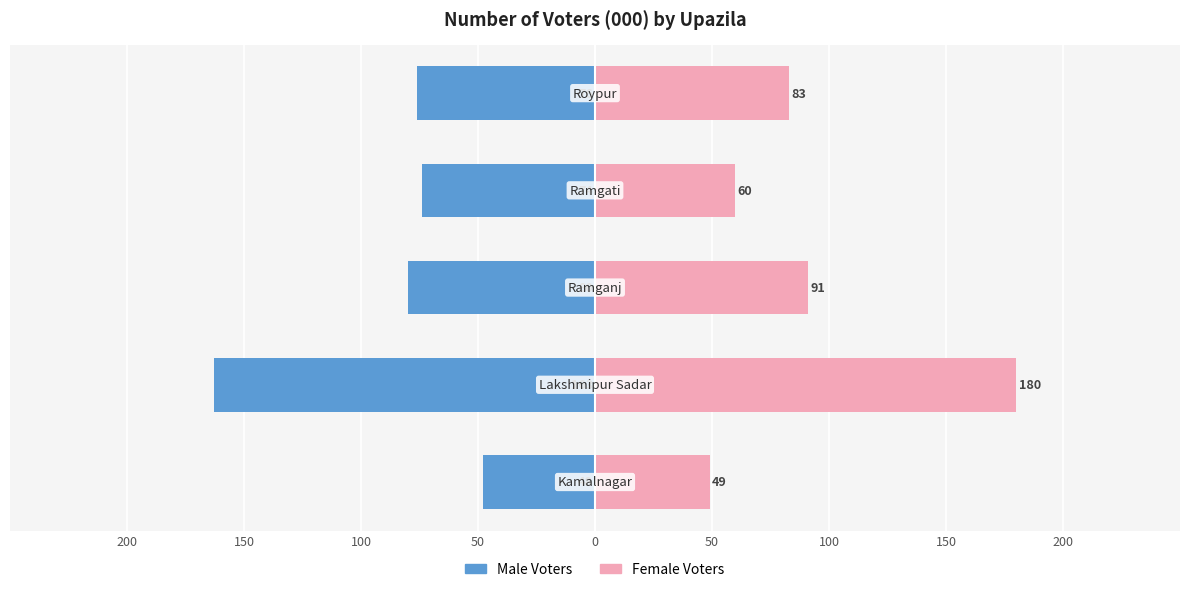

Between 50 and 200, which is larger?

200